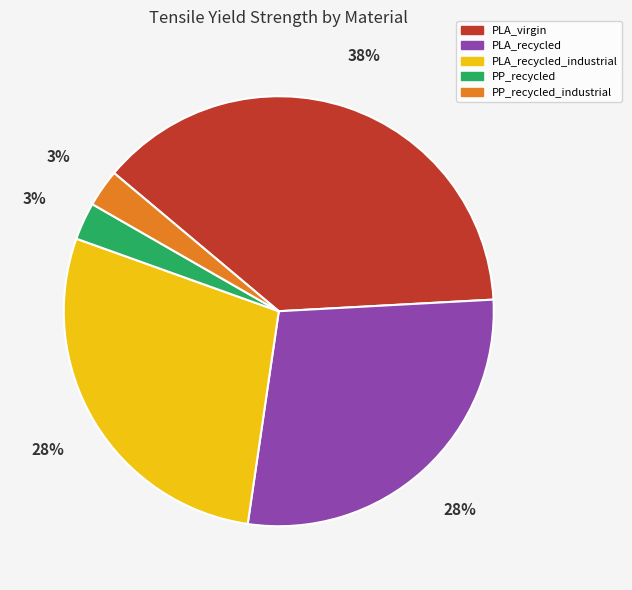

Is there a majority slice in this chart?

No